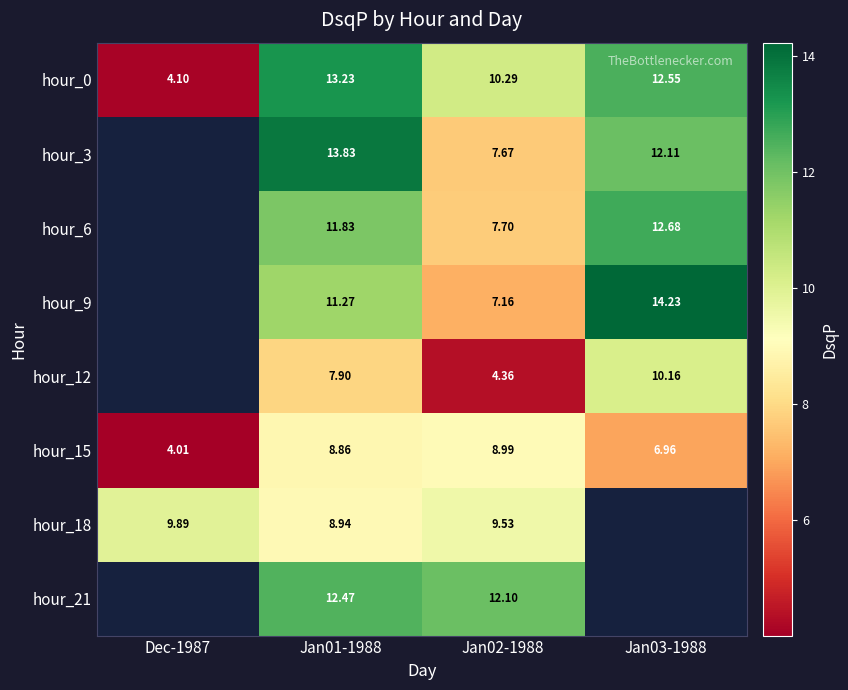

Is the value of hour_21 at Jan01-1988 greater than the value of hour_15 at Jan01-1988?

Yes